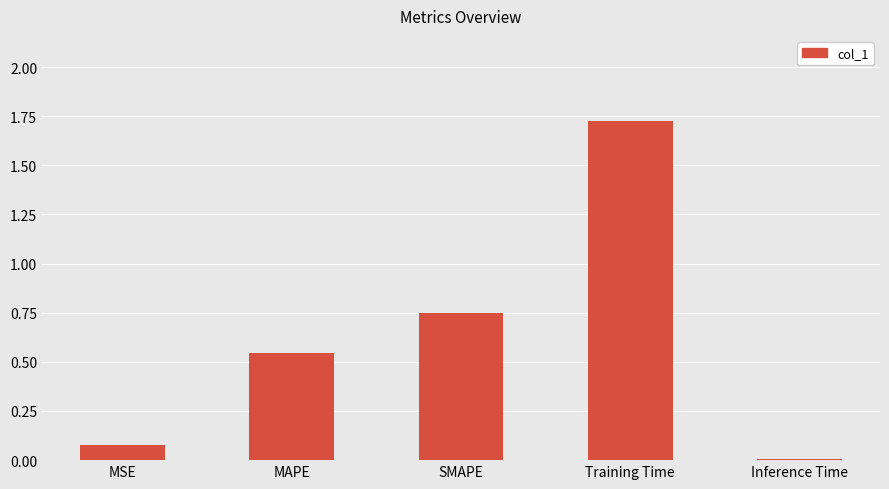

What is the sum of all values?

3.1